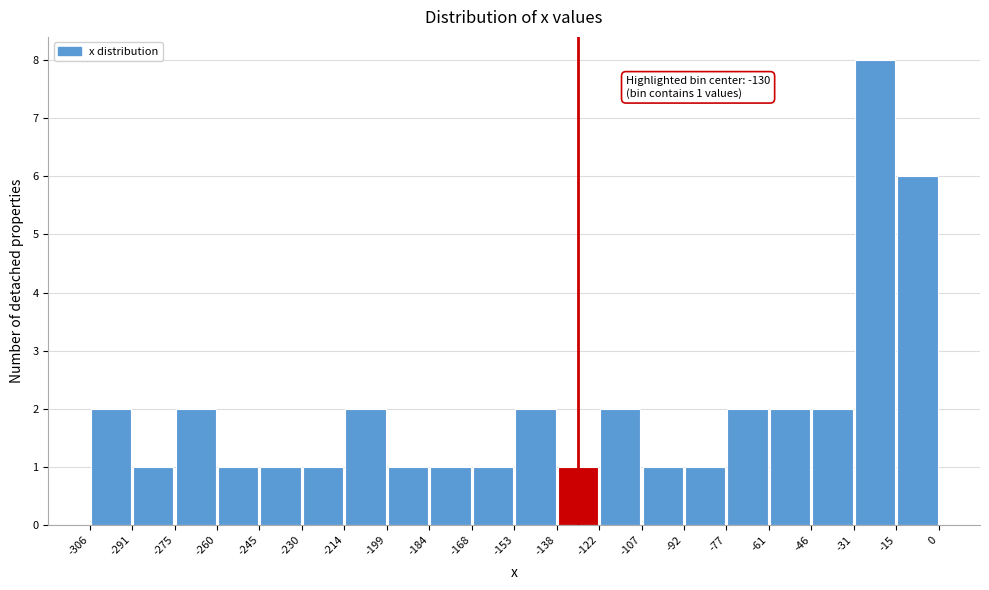

Over which range of the x-axis is the bar tallest?

-31 to -15